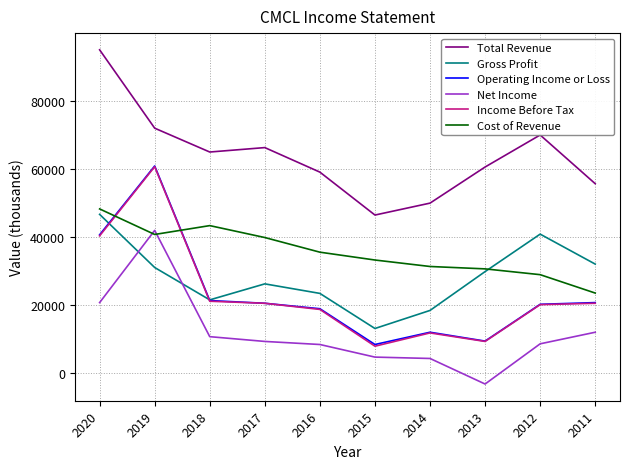

How many lines are shown in the chart?

6